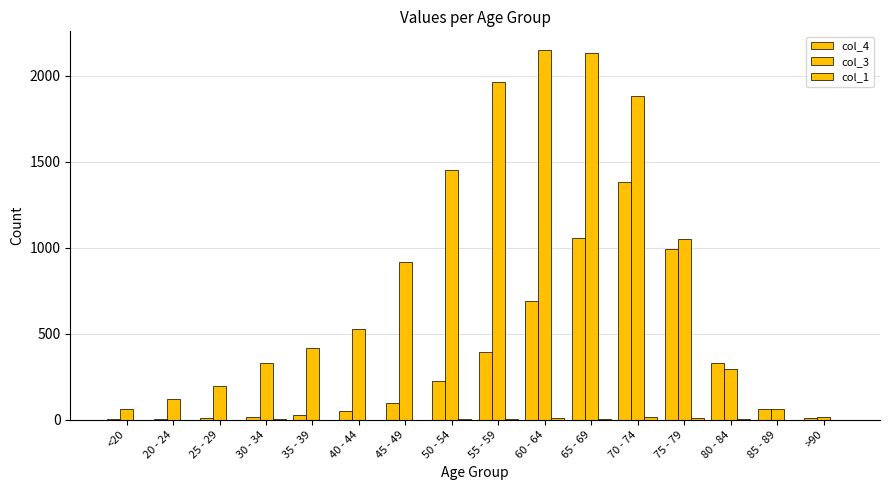

How many groups of bars are there?

16